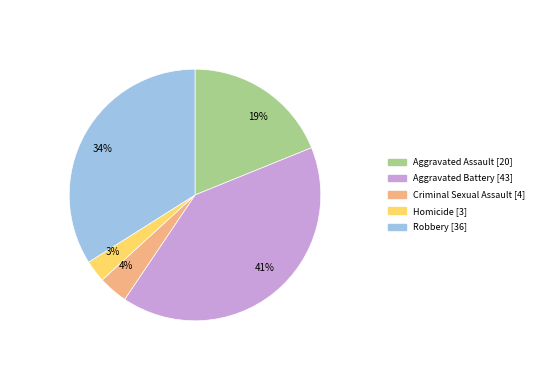

Which has a higher value, Criminal Sexual Assault or Aggravated Battery?

Aggravated Battery